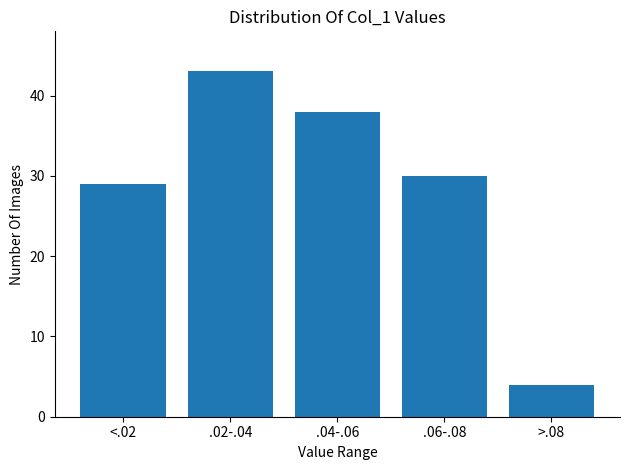

Reading right to left, transcribe all the data shown in this chart.

>.08=4	.06-.08=30	.04-.06=38	.02-.04=43	<.02=29